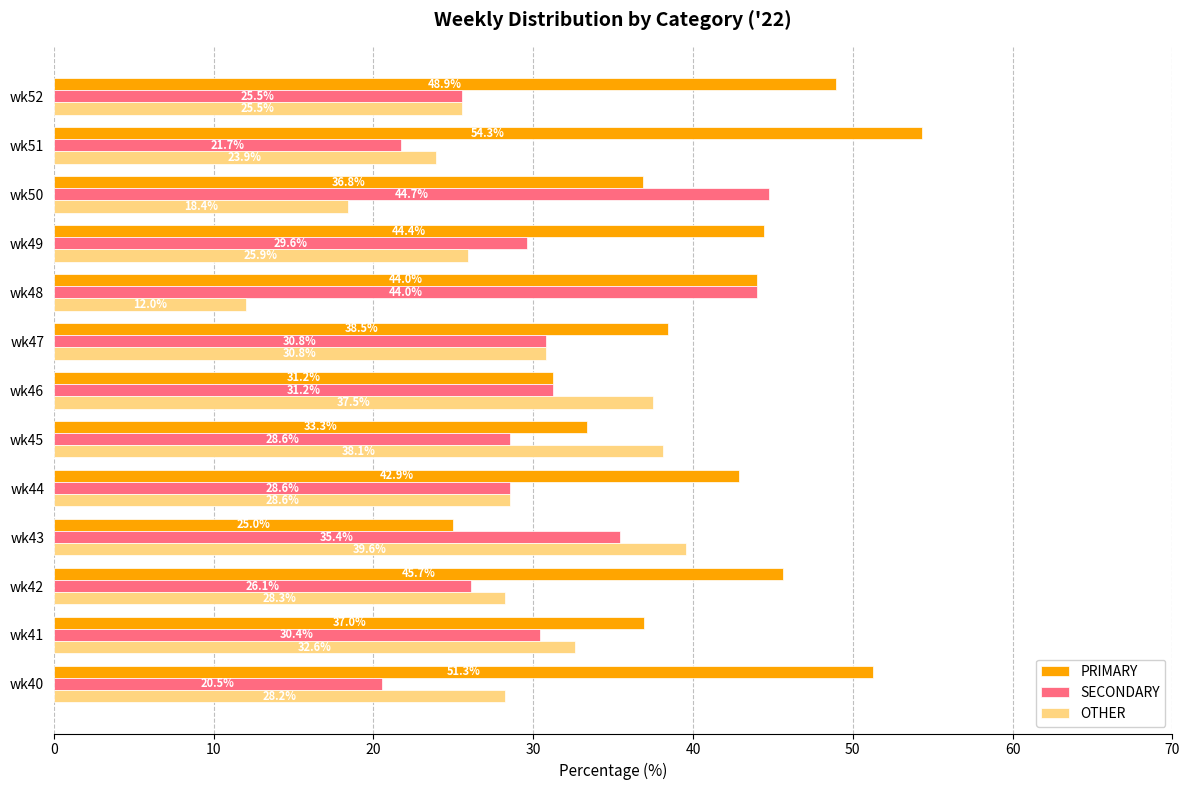

What is the average value of the PRIMARY series?

41.0